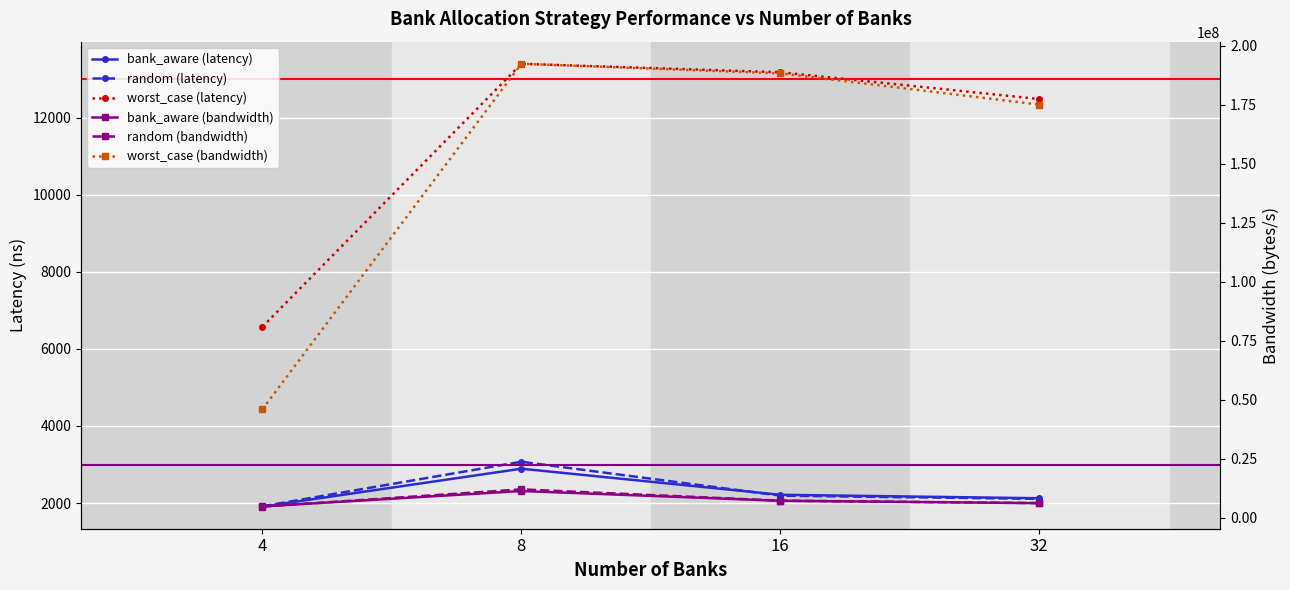

At which category does the chart reach its minimum across all series?

4